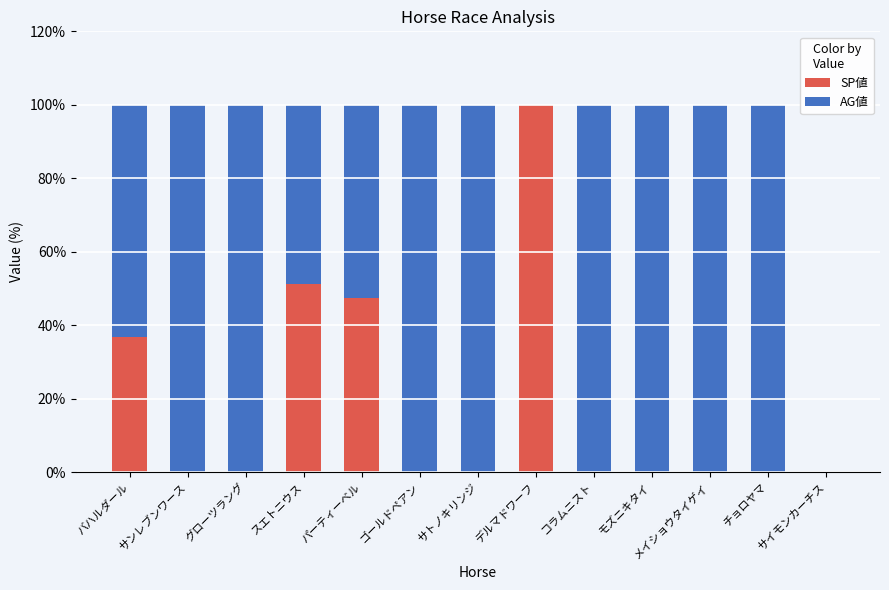

Is it true that SP値 equals -42.4 at モズニキタイ?

False